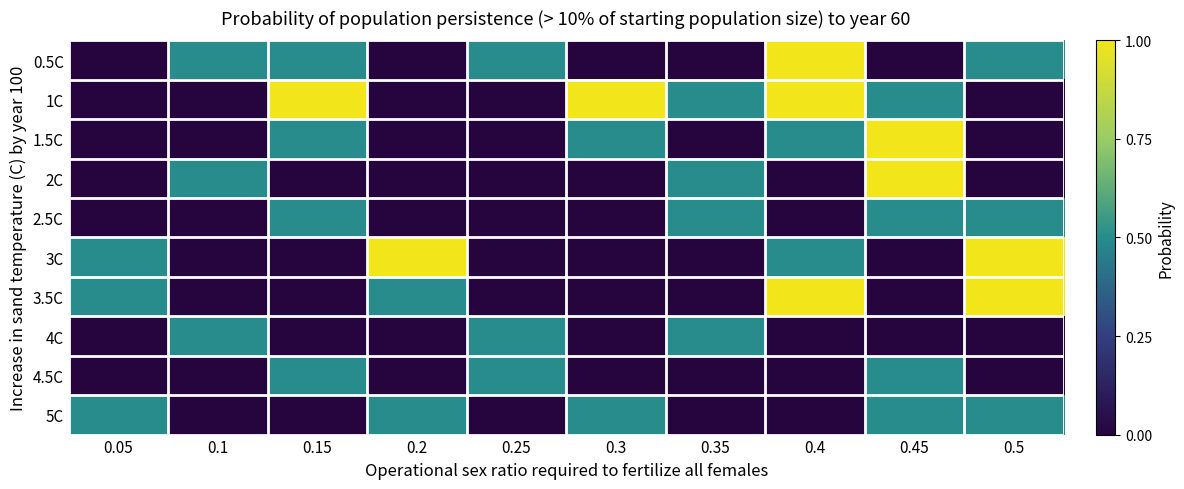

Which series changed the most between 0.3 and 0.5?

1C